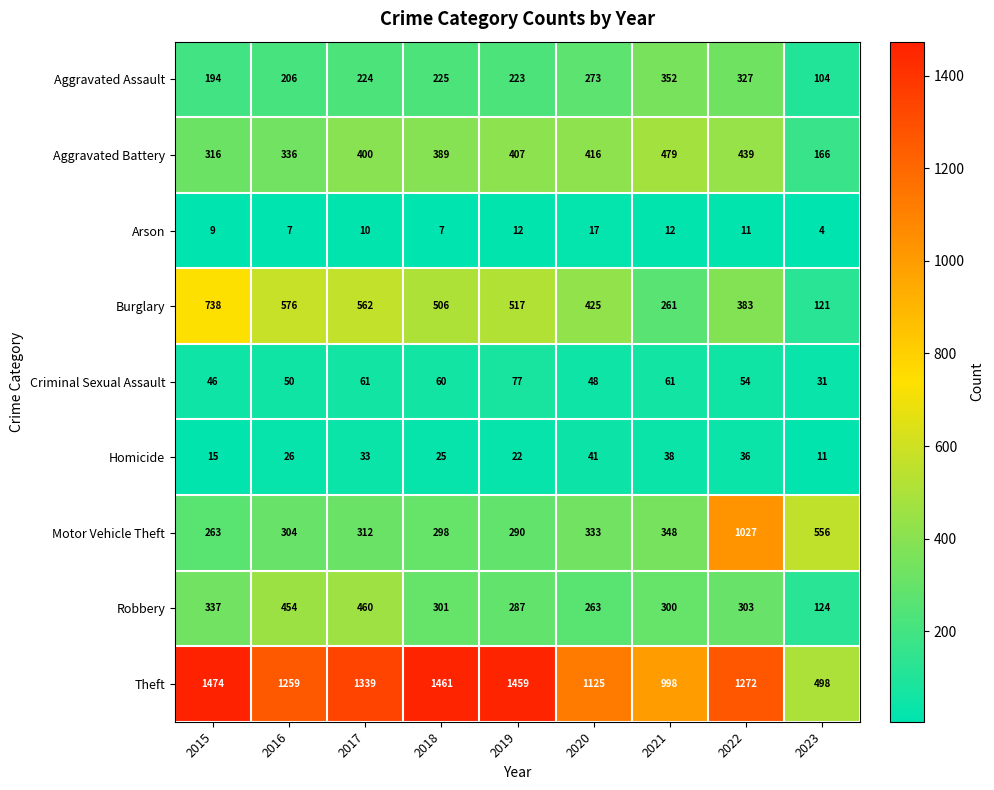

What is the minimum value for Burglary?

121